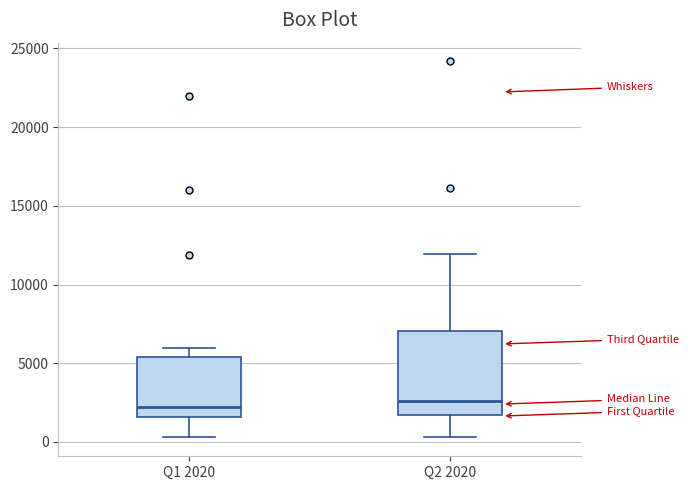

Reading left to right, transcribe this box plot: for each box, give where its median line is, the range the box spans, and where its two whiskers end, as read against the y-axis. The values are not printed on the chart, so give them approximately, as read against the axis.

Q1 2020: median 2000, box 1500 to 5500, whiskers 500 to 6000
Q2 2020: median 2500, box 1500 to 7000, whiskers 500 to 12000